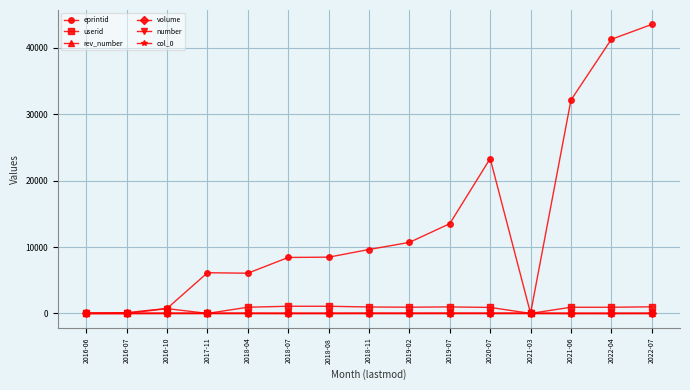

Which series has the largest total across all categories?

eprintid